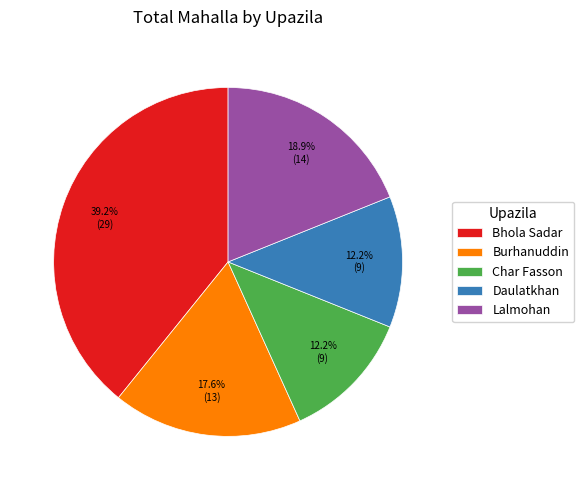

Combined, do Bhola Sadar and Lalmohan account for over 50%?

Yes